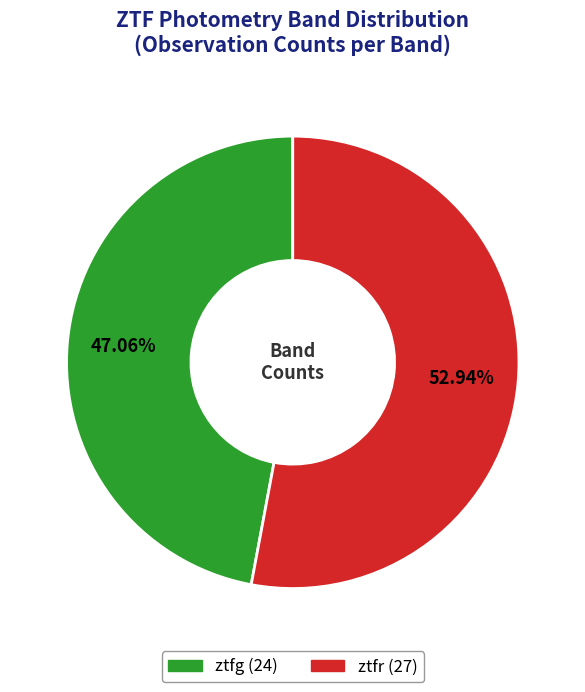

Do ztfg and ztfr together represent more than half of the pie?

Yes